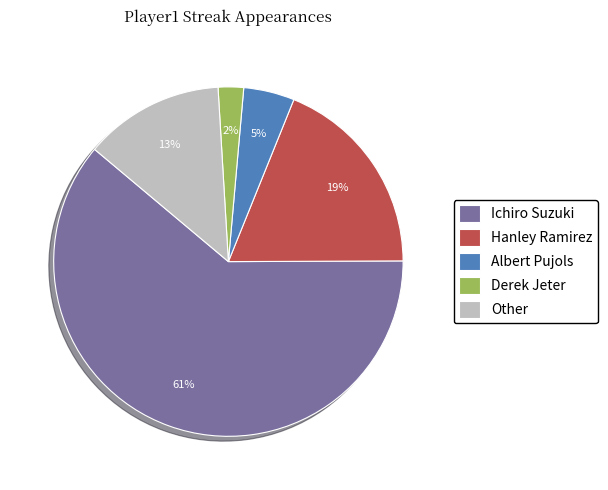

Count the number of slices in the pie.

5